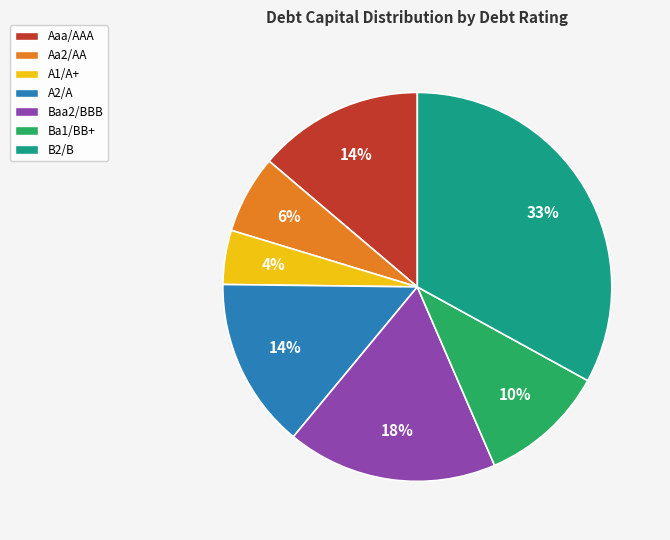

How many segments does this pie chart have?

7